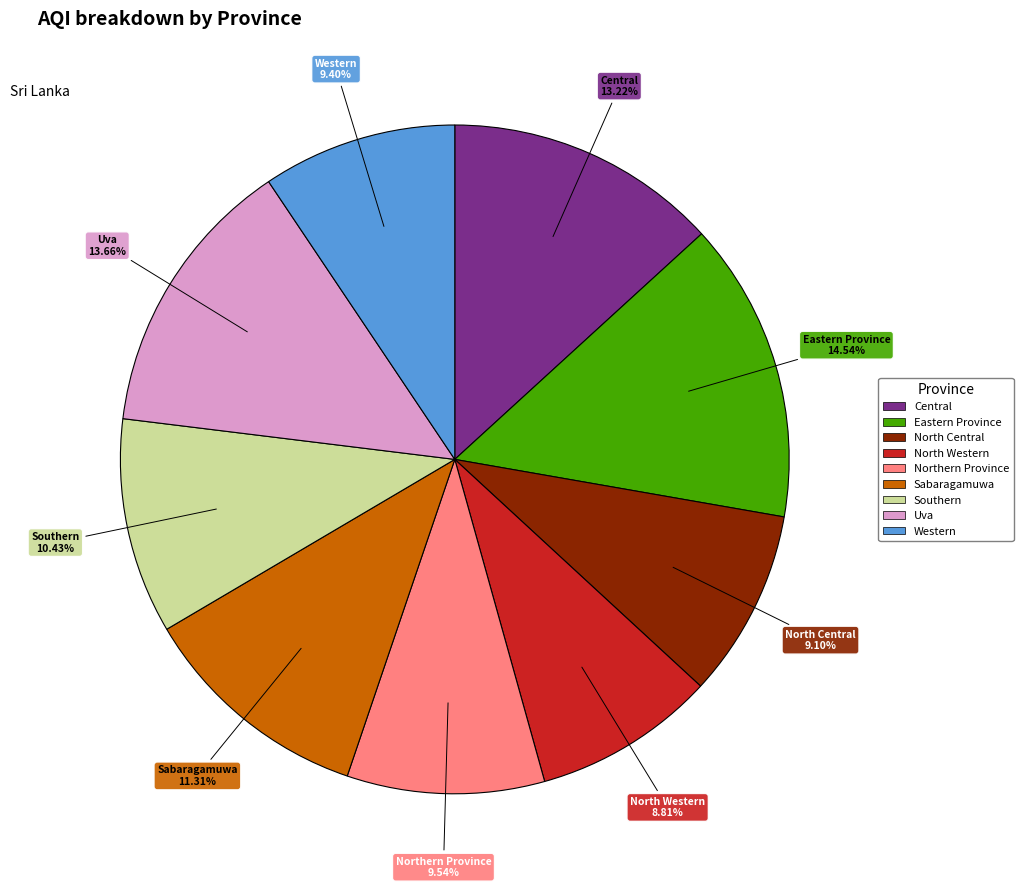

What is the largest slice in the pie chart?

Eastern Province